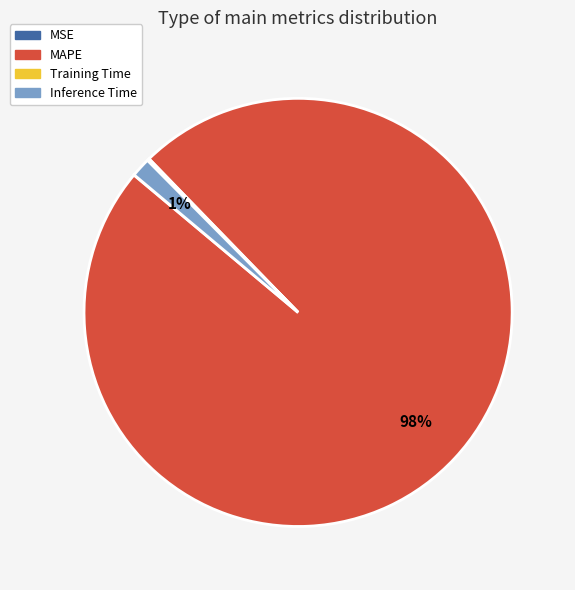

What is the majority slice?

MAPE